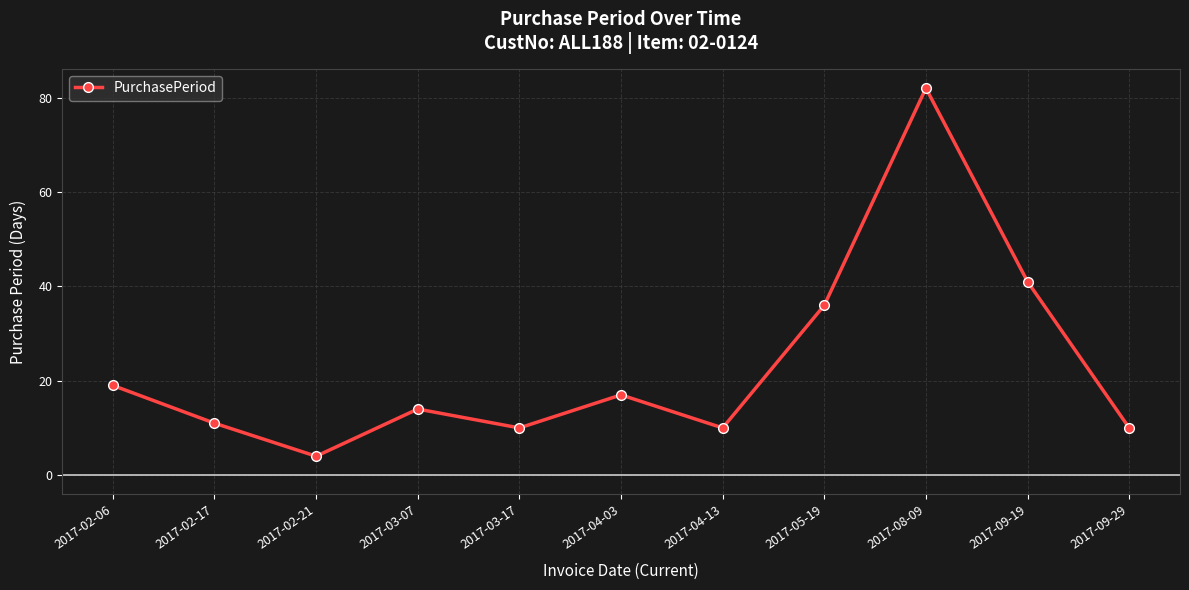

How many data points are less than 14?

5